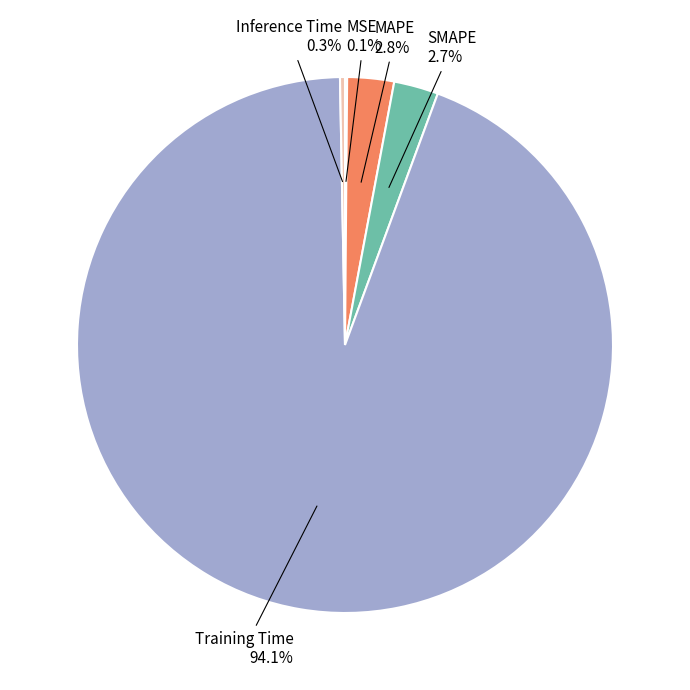

Which slice represents more than half of the pie?

Training Time